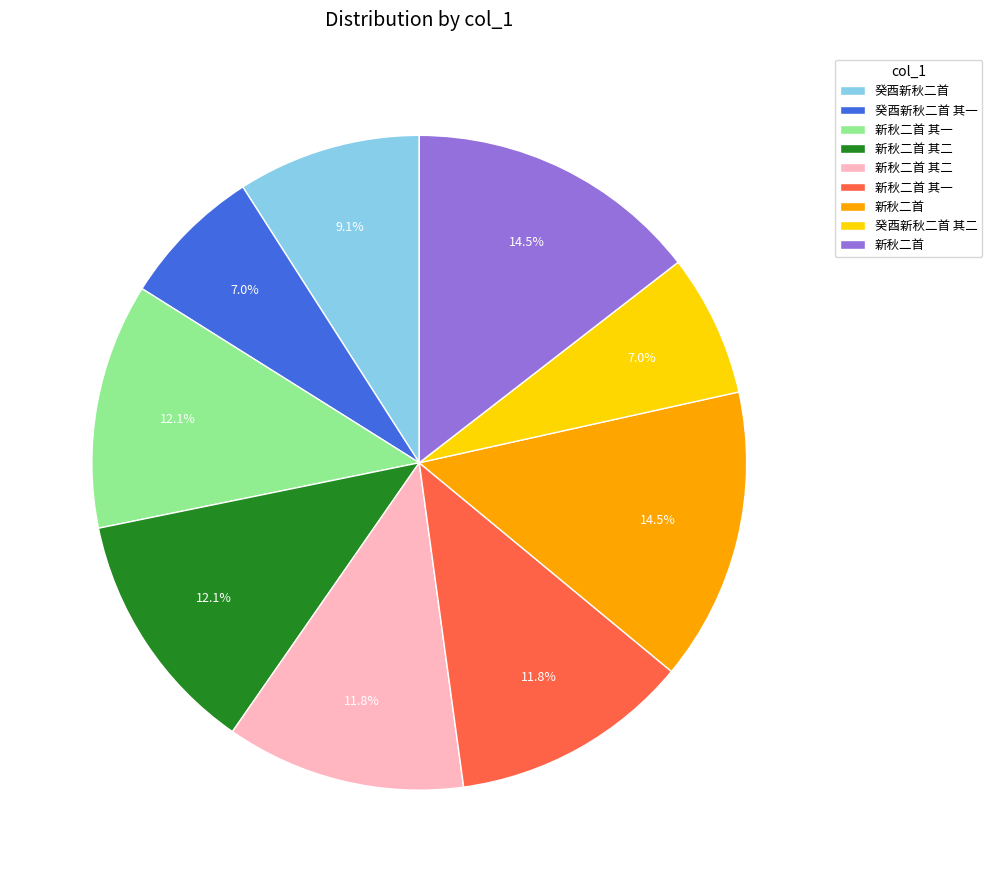

Does any single category account for the majority?

No